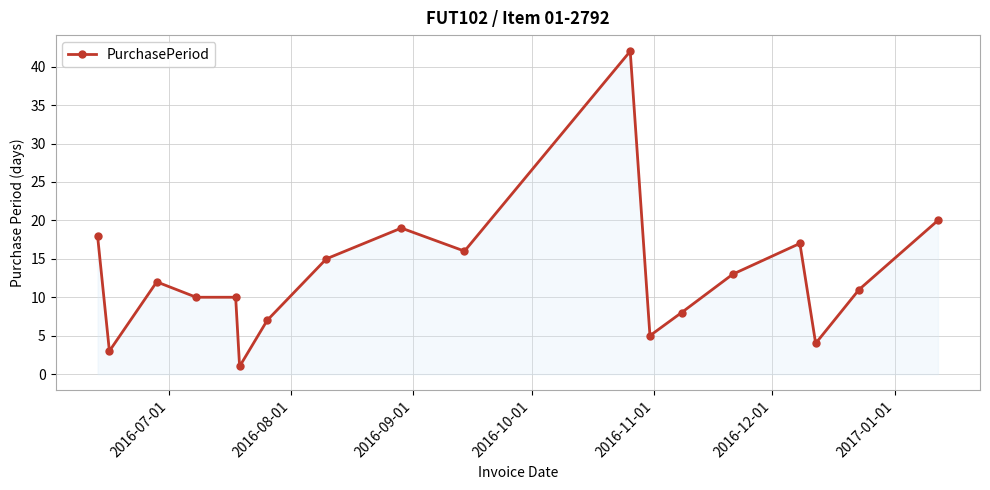

Reading left to right, extract all data points from this chart.

18	3	12	10	10	1	7	15	19	16	42	5	8	13	17	4	11	20